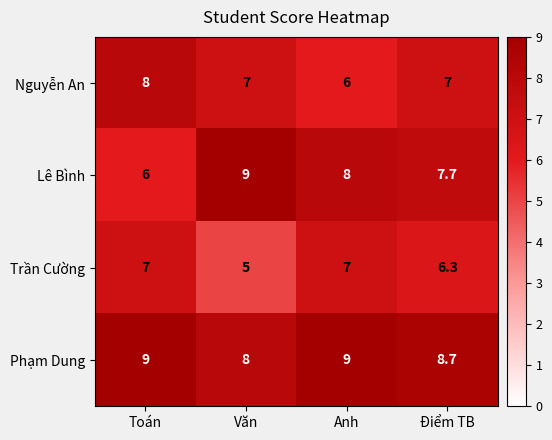

Which label corresponds to the smallest value in the chart?

Văn